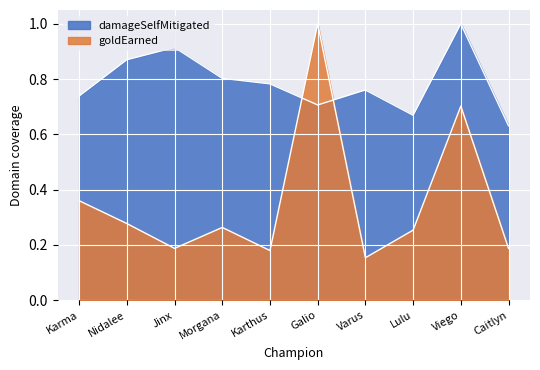

What position from the left is Lulu?

8